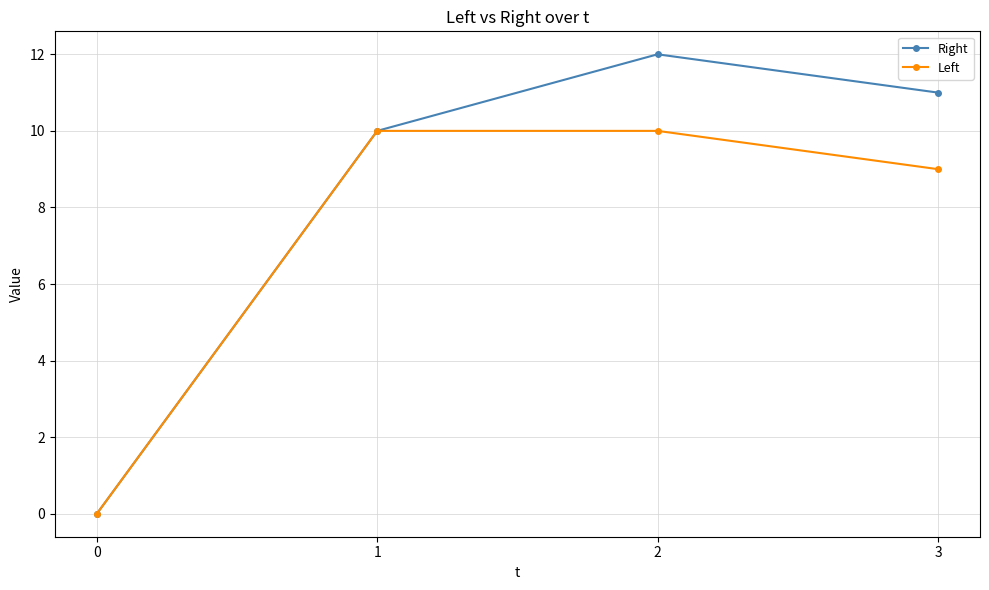

Is it true that Right equals 13 at 1?

False